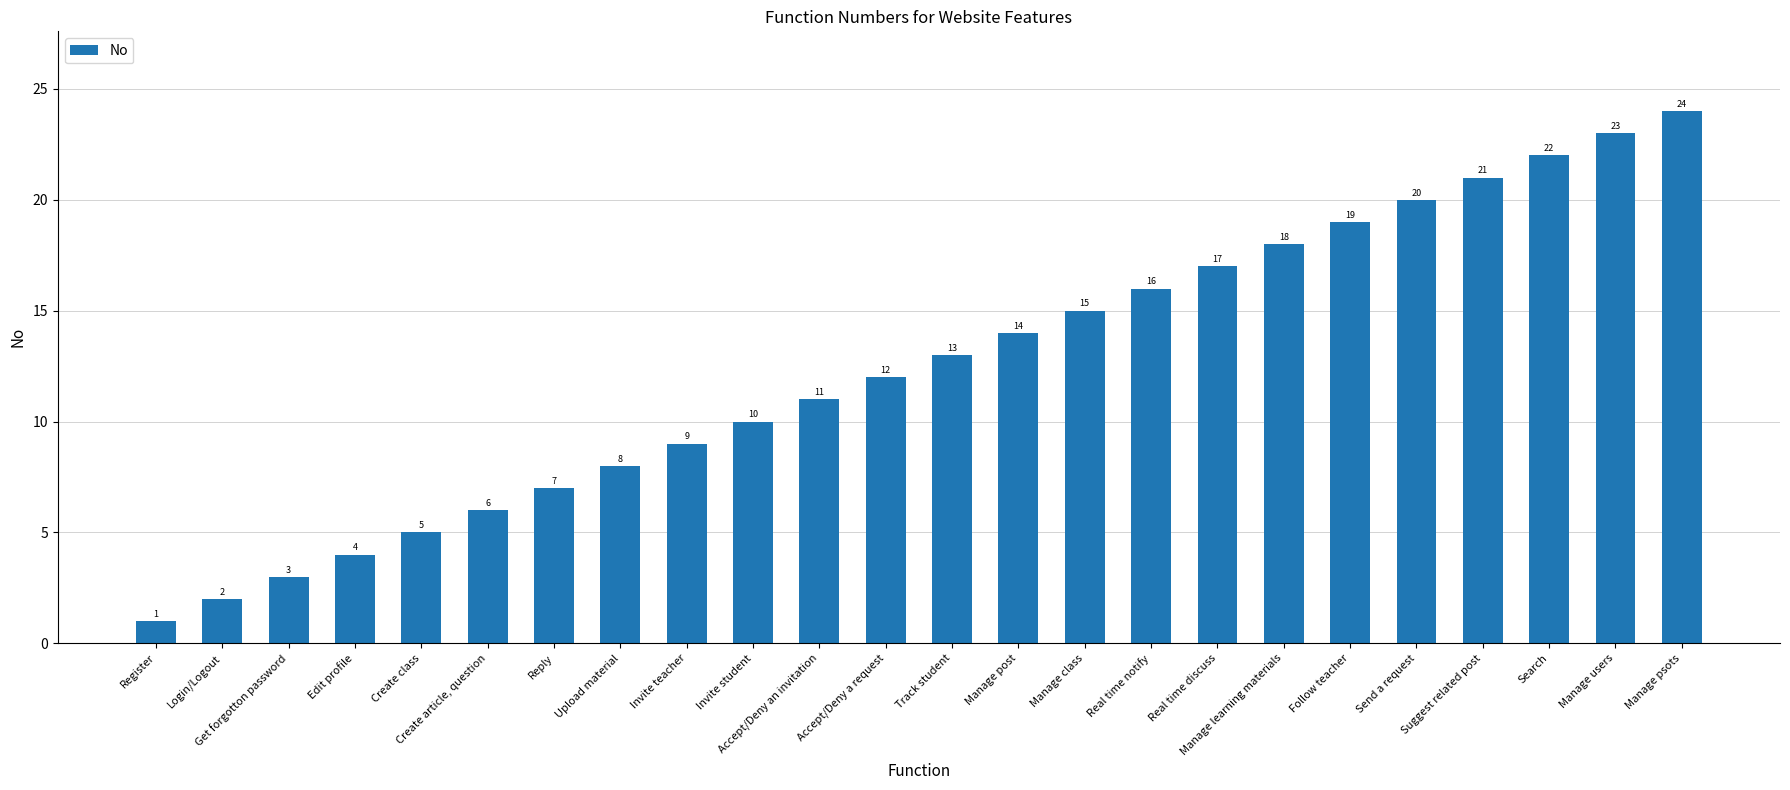

What is the label of the 23rd bar from the right?

Login/Logout